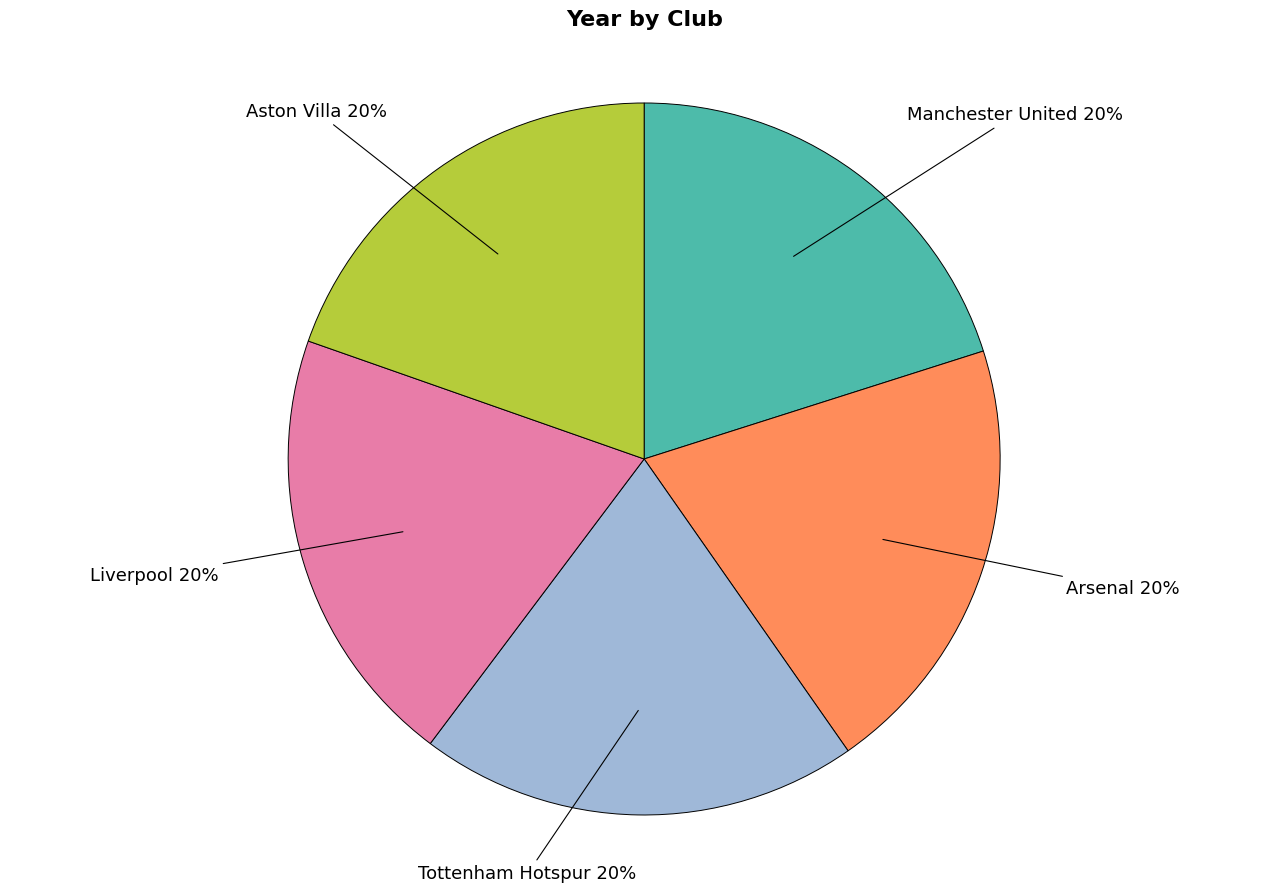

What is the ratio of the value at Manchester United to the value at Tottenham Hotspur?

1.0